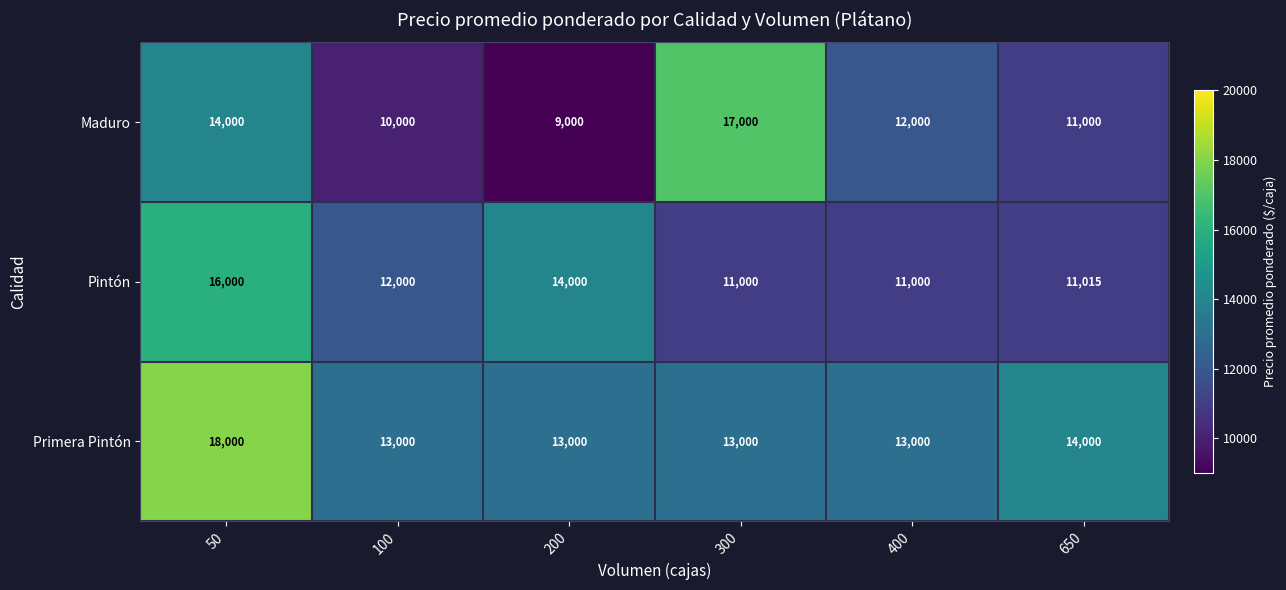

What is the difference between the second highest and second lowest values in the Maduro series?

4000